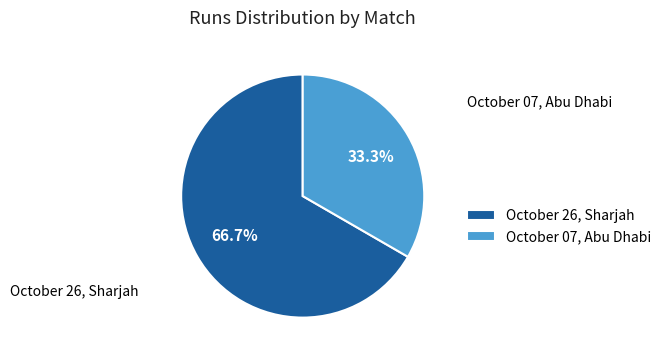

To the nearest percent, what is the difference between the October 07, Abu Dhabi and October 26, Sharjah slice percentages?

33%